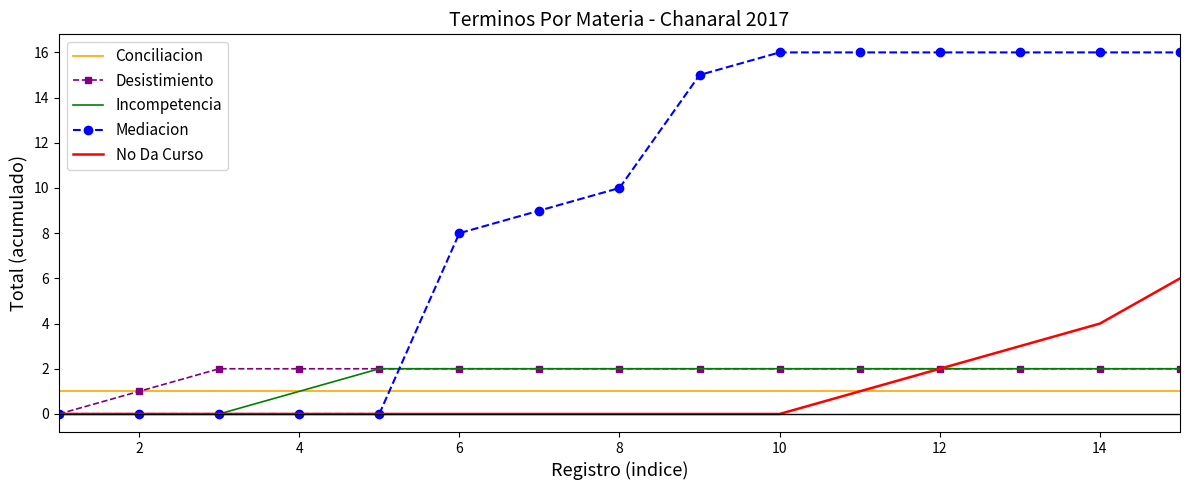

Which series has the largest total across all categories?

Mediacion